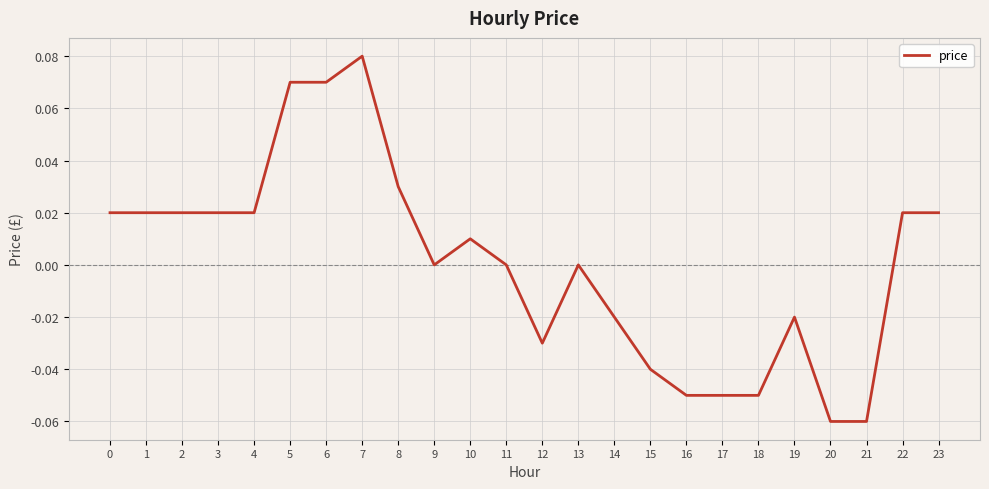

At which category does the chart reach its peak across all series?

7